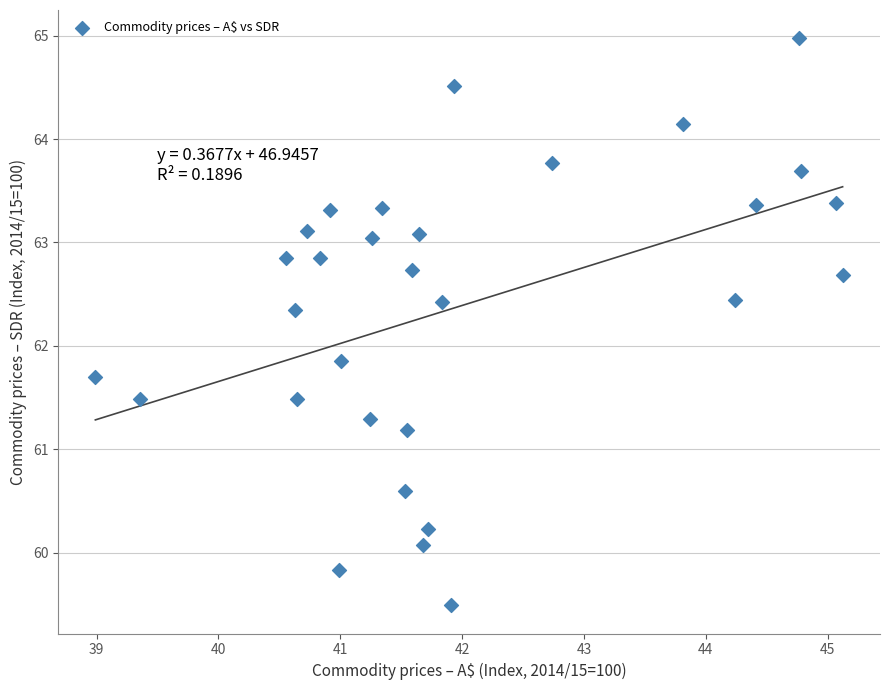

What is the range of Y values (max minus min)?

5.5